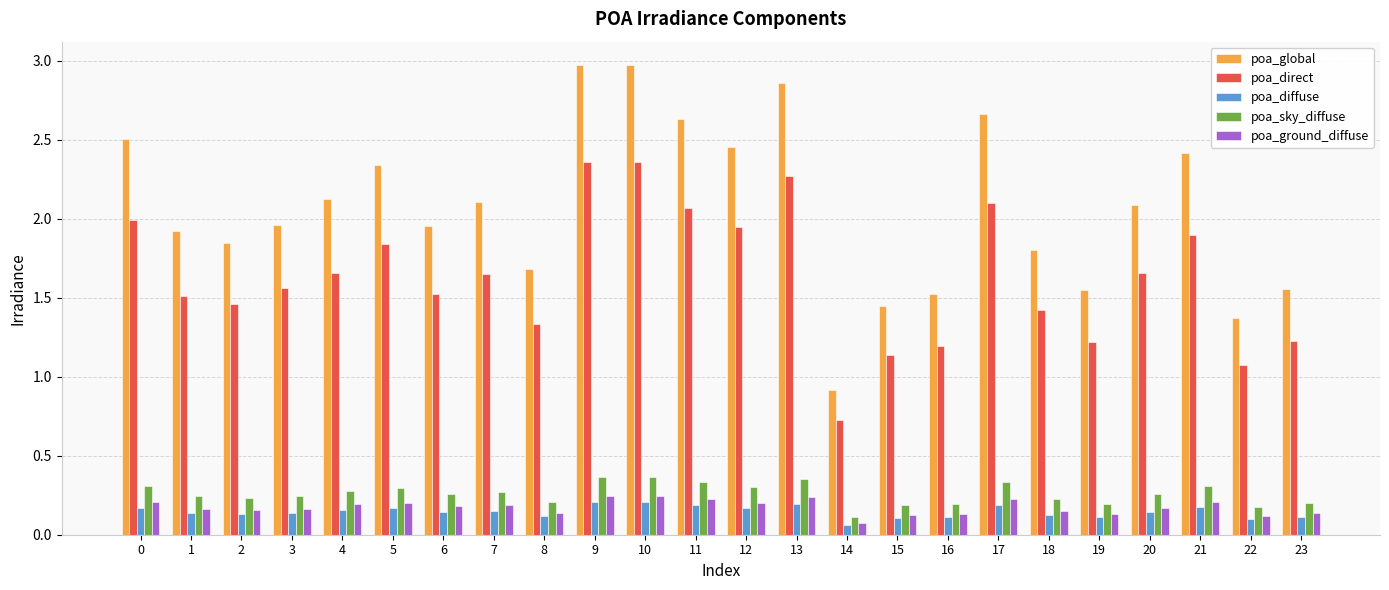

The poa_sky_diffuse series shows 0.3 at 16. True or false?

False